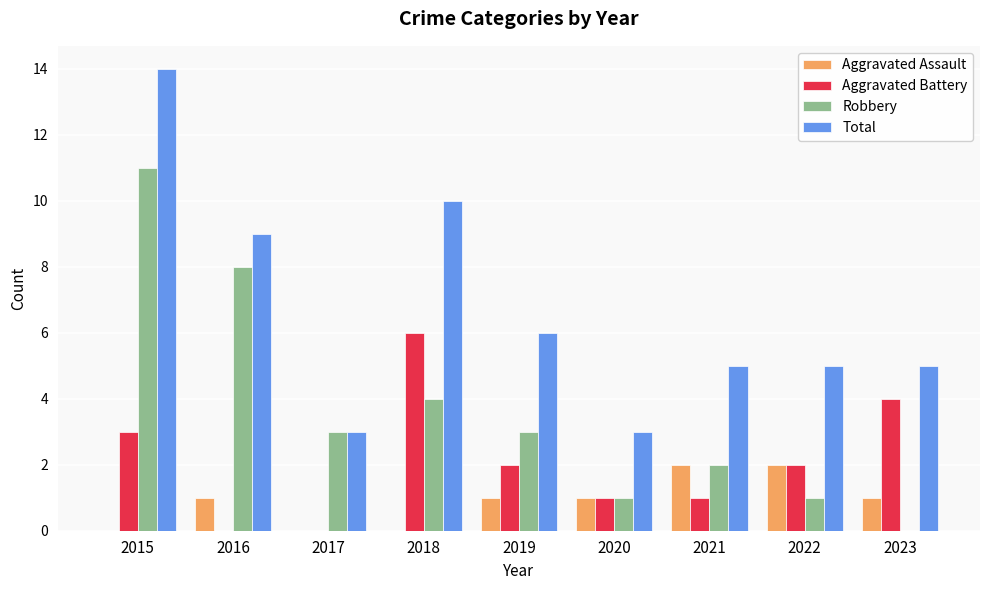

What is the sum of the Aggravated Battery values at 2019 and 2023?

6